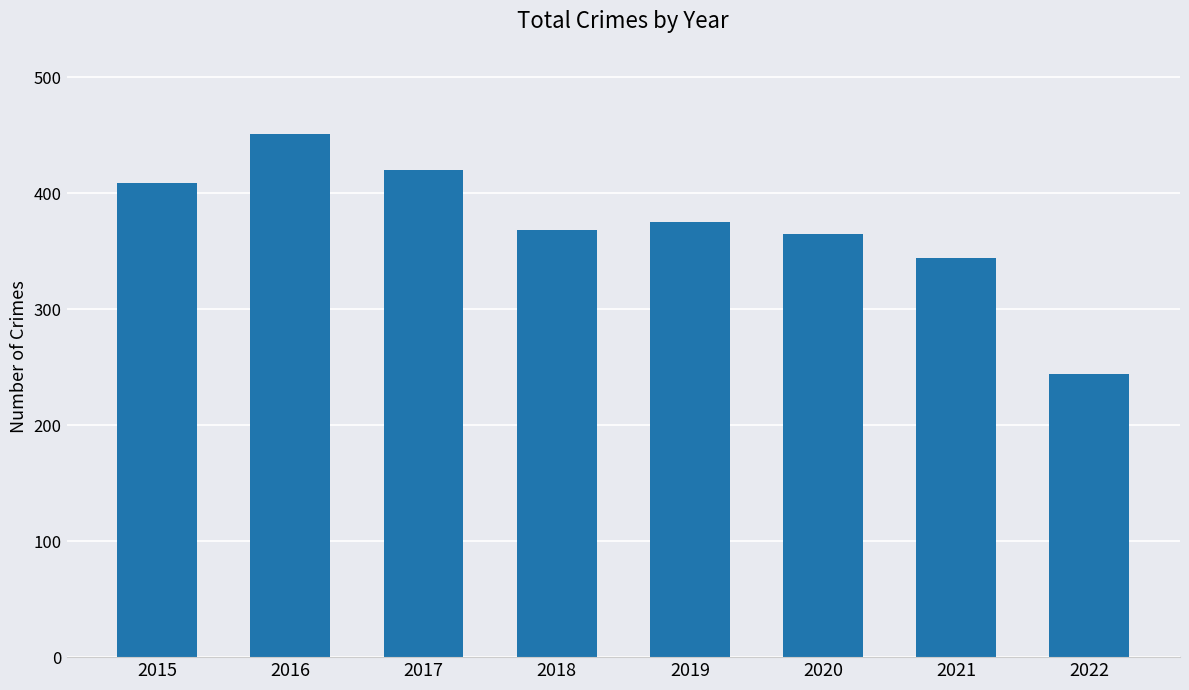

Approximately how many times larger is the value at 2017 compared to 2016?

0.9